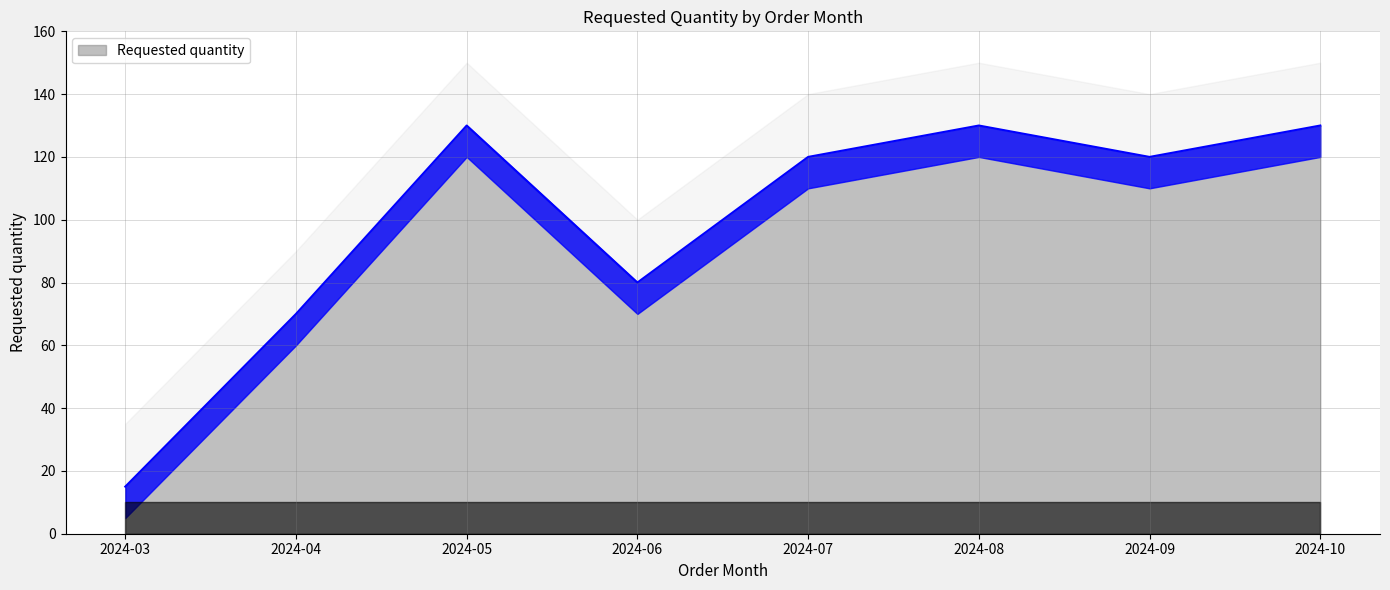

What is the sum of the values at 2024-10 and 2024-07?

250